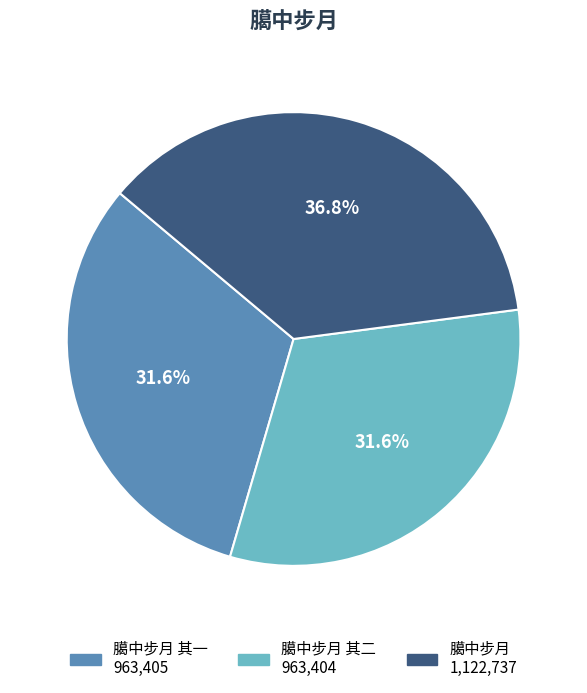

Does any single category account for the majority?

No